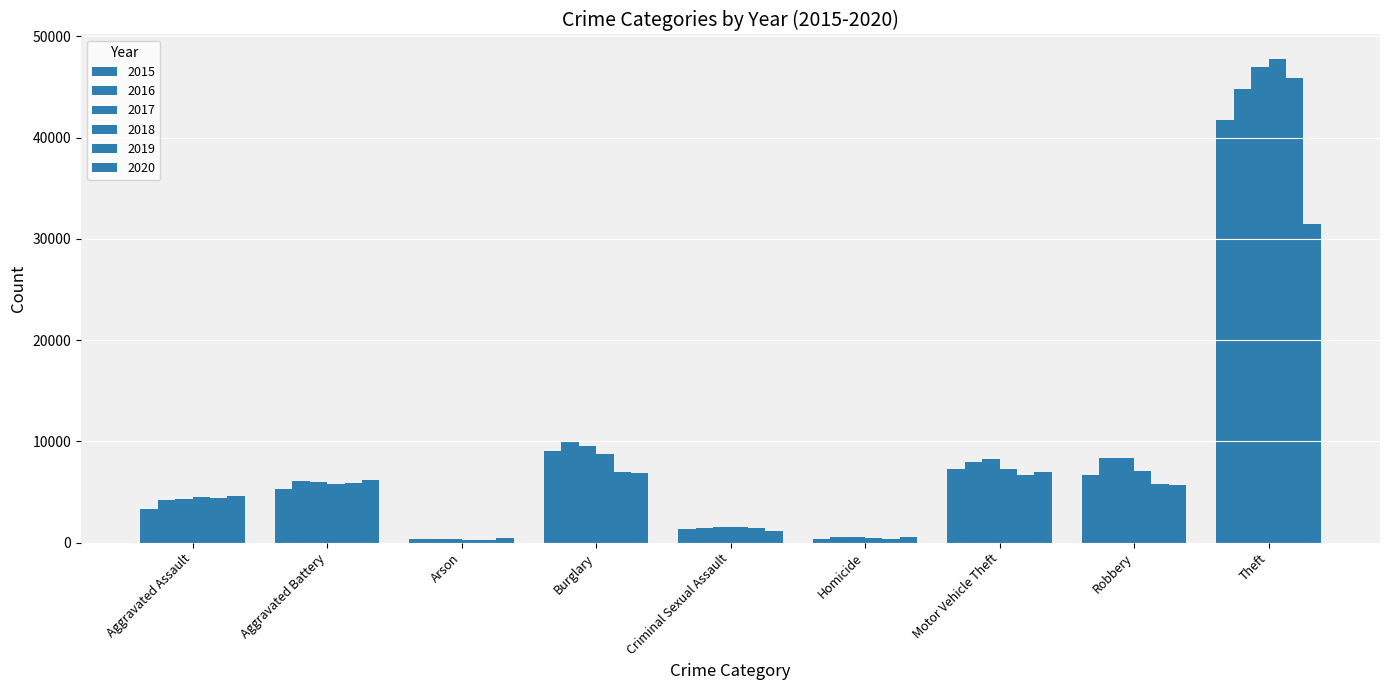

How many data points in 2020 are less than 5664?

4